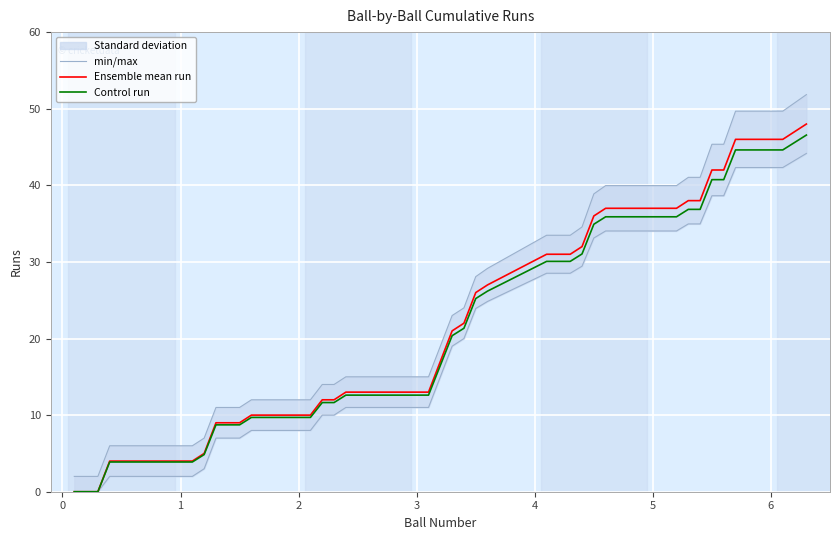

What is the highest value of the Ensemble mean run series?

48.0